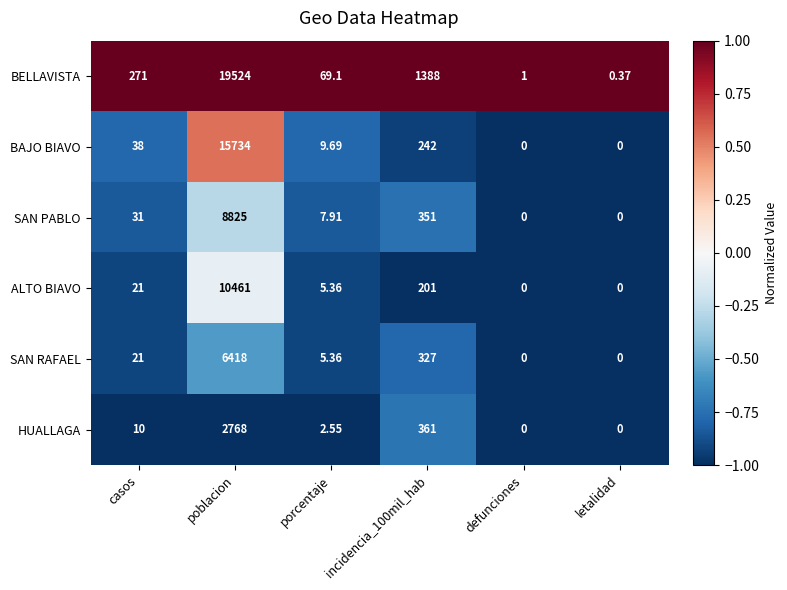

List the series in order of their peak value, lowest first.

HUALLAGA, SAN RAFAEL, SAN PABLO, ALTO BIAVO, BAJO BIAVO, BELLAVISTA